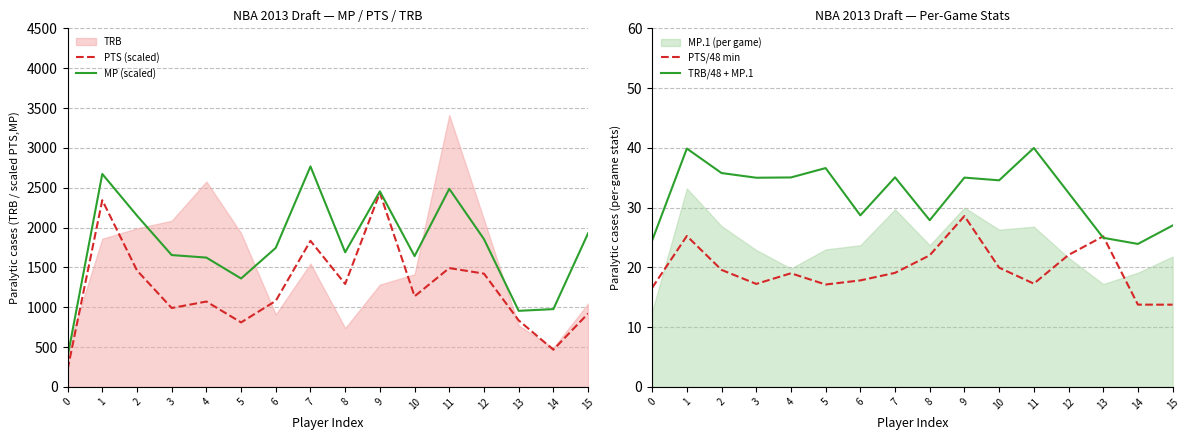

Does the chart have visible grid lines?

Yes